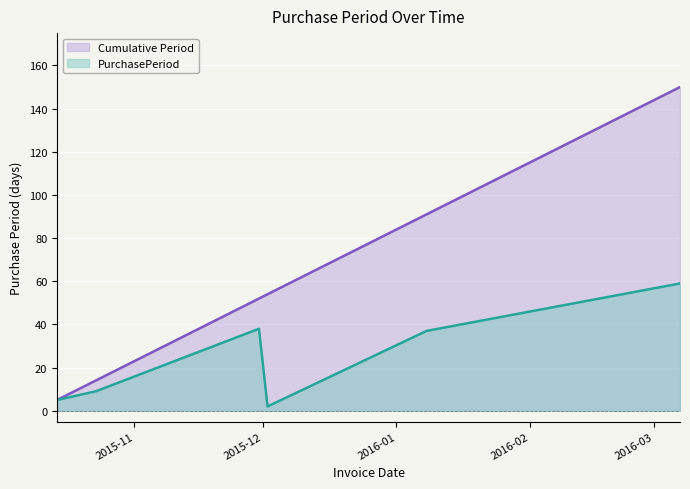

At which category does the data reach its first local valley?

2015-12-02